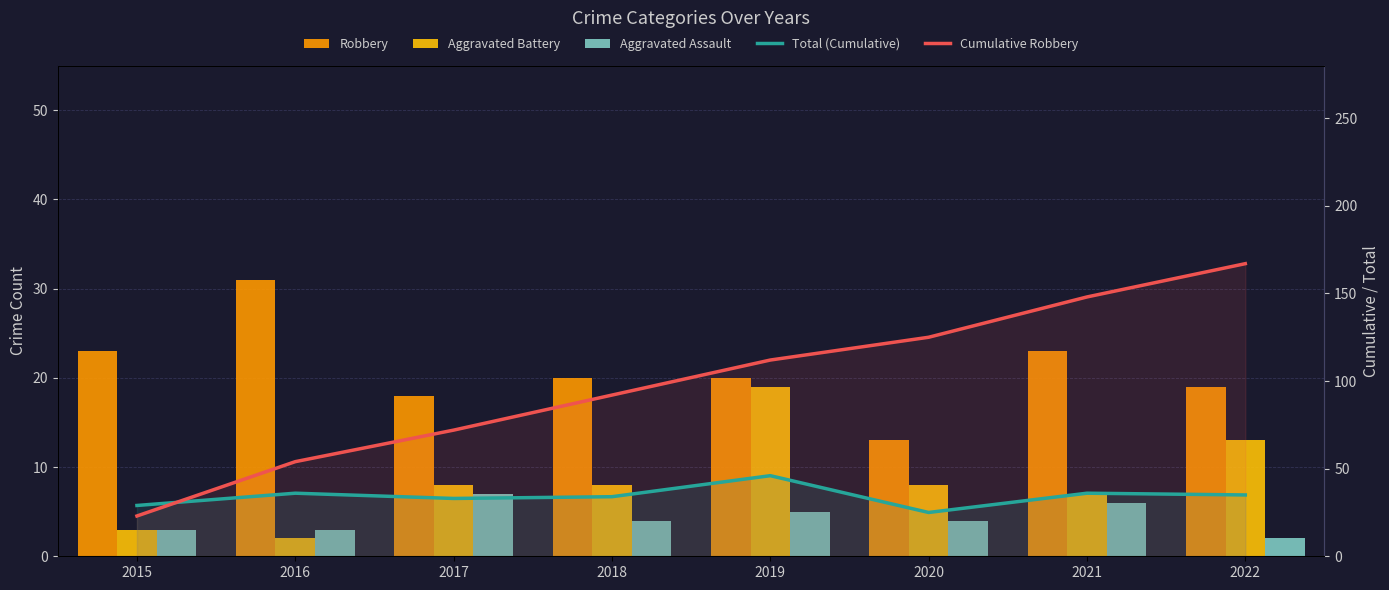

What is the difference between the maximum and minimum values in the Total (Cumulative) series?

21